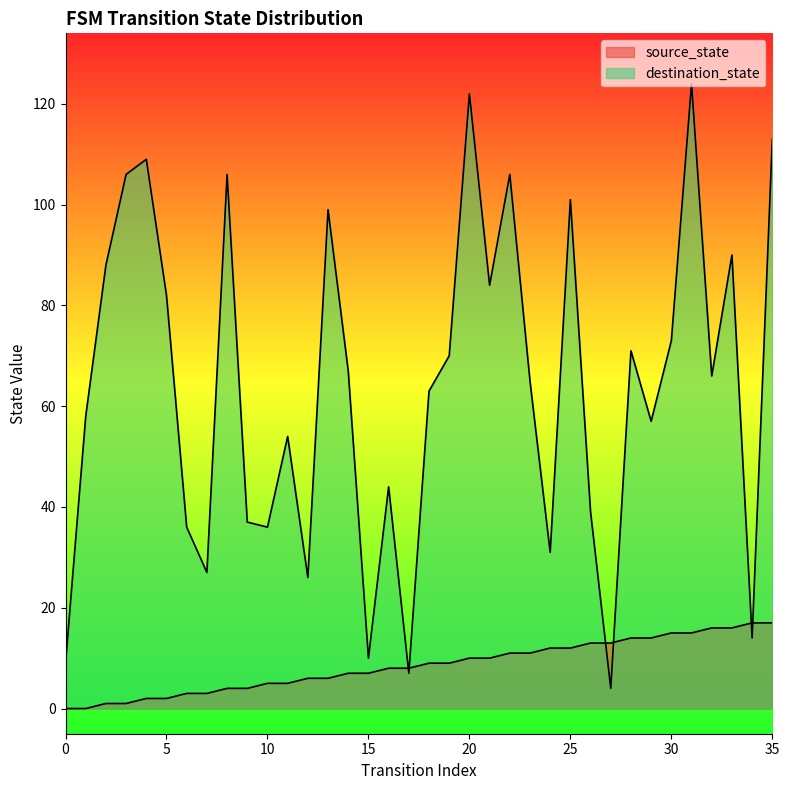

What is the sum of all source_state values?

306